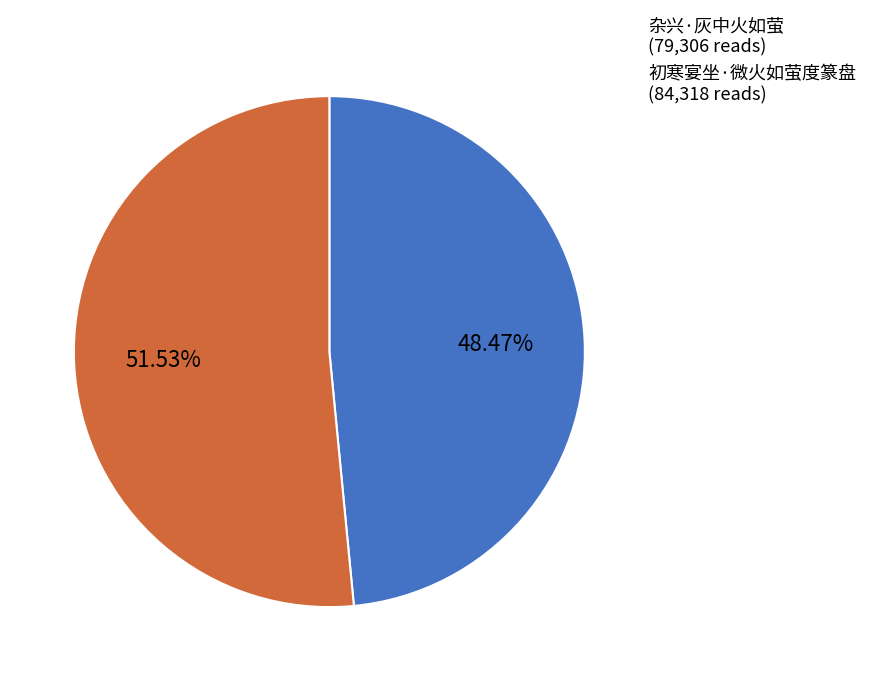

Combined, what portion of the pie is 初寒宴坐·微火如萤度篆盘 and 杂兴·灰中火如萤?

100.0%